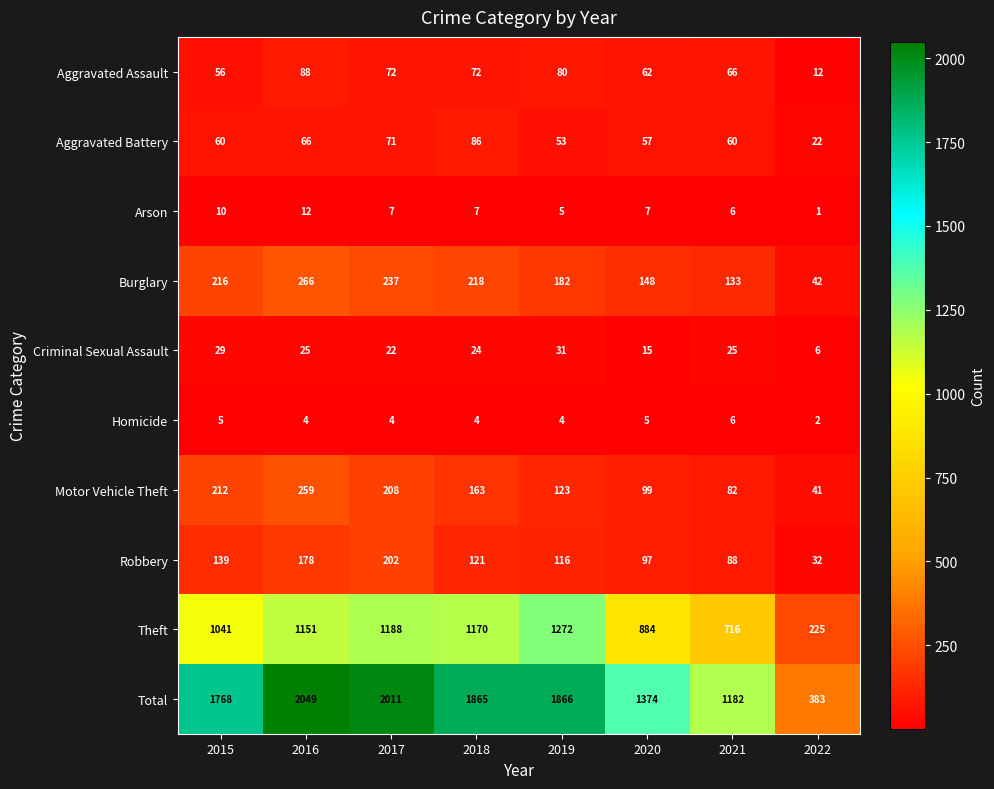

Rank the series at 2015 from lowest to highest value.

Homicide, Arson, Criminal Sexual Assault, Aggravated Assault, Aggravated Battery, Robbery, Motor Vehicle Theft, Burglary, Theft, Total